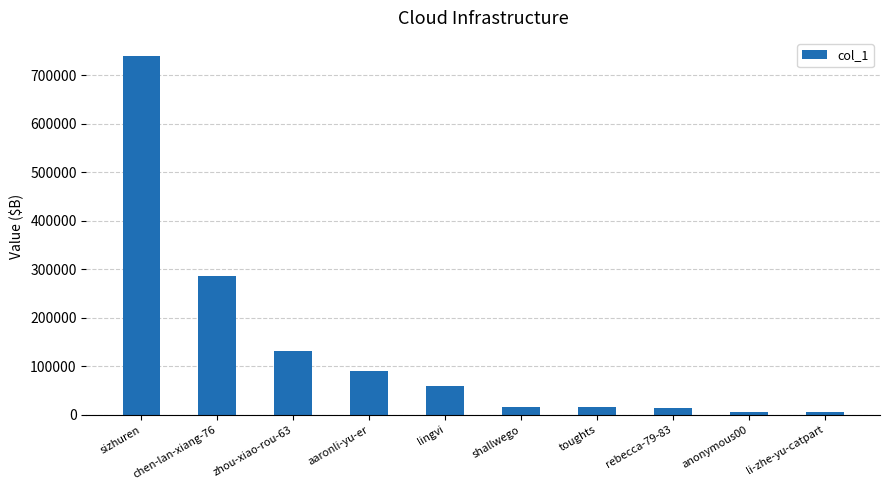

What position from the right is anonymous00?

2